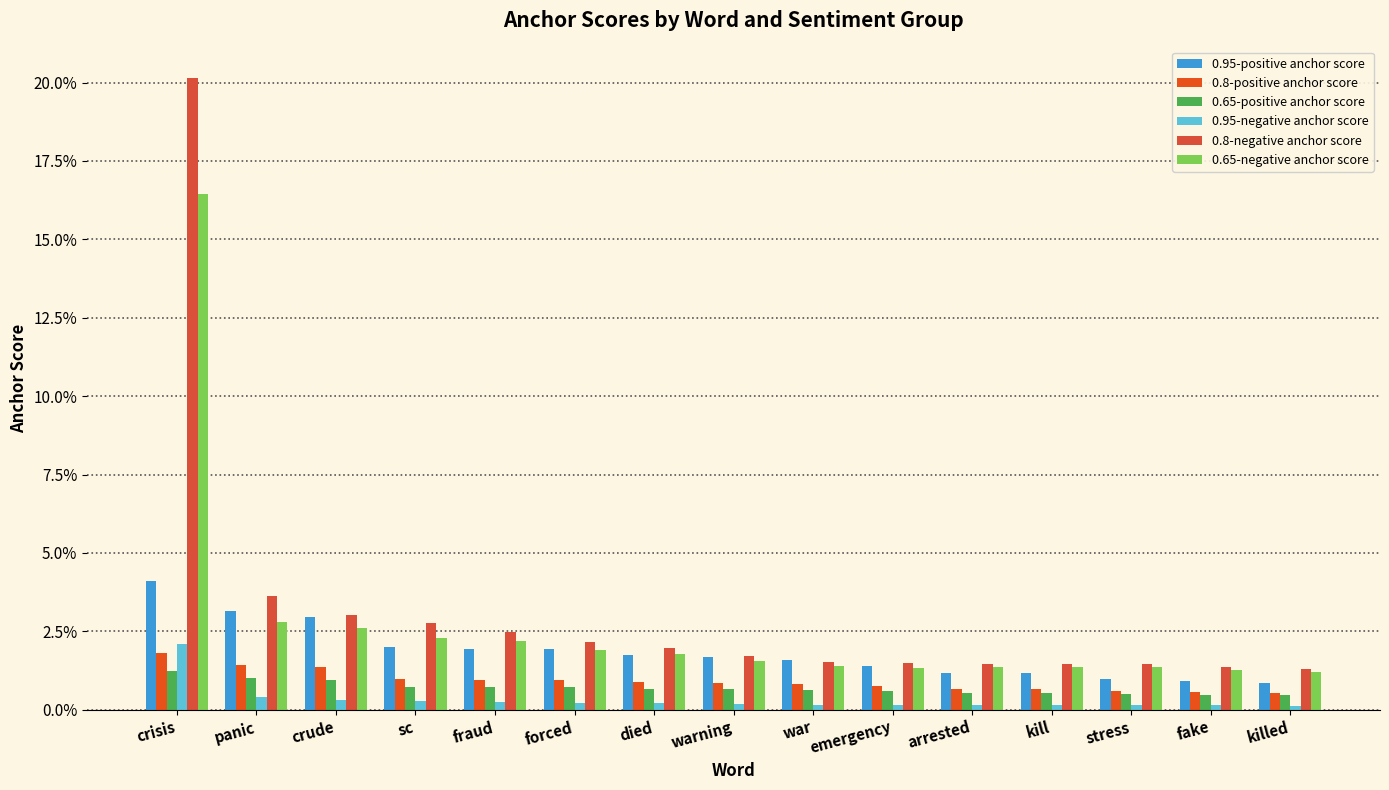

Are the bars grouped side by side (vs. stacked)?

Yes